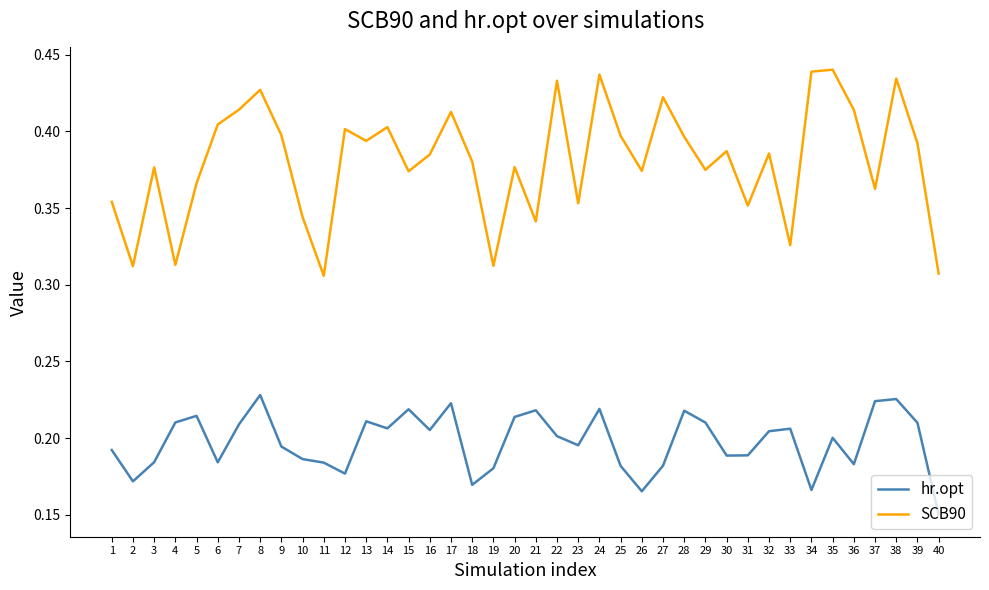

Which series changed the most between 10 and 30?

SCB90